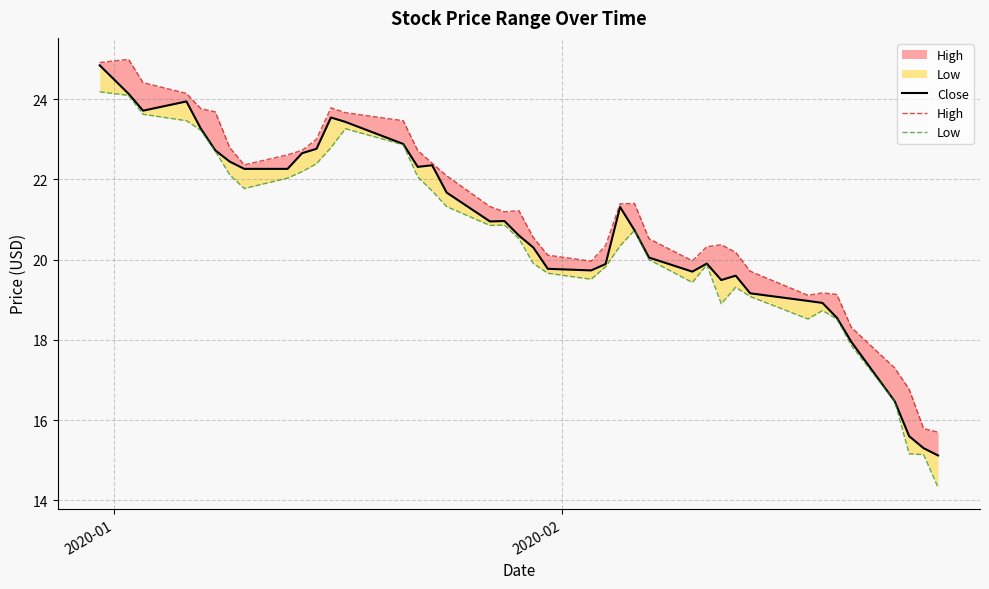

Reading right to left, transcribe all the data shown in this chart.

Close: 15.1	15.3	15.6	16.5	18.0	18.5	18.9	19.0	19.2	19.6	19.5	19.9	19.7	20.0	20.7	21.3	19.9	19.7	19.8	20.3	20.6	21.0	21.0	21.7	22.4	22.3	22.9	23.4	23.5	22.8	22.6	22.3	22.3	22.4	22.7	23.3	23.9	23.7	24.1	24.8
High: 15.7	15.8	16.8	17.3	18.3	19.1	19.2	19.1	19.7	20.2	20.4	20.3	20.0	20.5	21.4	21.4	20.4	20.0	20.1	20.5	21.2	21.2	21.3	22.1	22.4	22.7	23.5	23.7	23.8	23.0	22.7	22.6	22.4	22.8	23.7	23.8	24.1	24.4	25.0	24.9
Low: 14.3	15.1	15.2	16.5	17.9	18.5	18.7	18.5	19.1	19.3	18.9	19.9	19.4	20.0	20.7	20.3	19.8	19.5	19.7	19.9	20.5	20.9	20.9	21.3	21.7	22.1	22.9	23.3	22.8	22.4	22.2	22.0	21.8	22.1	22.7	23.2	23.5	23.6	24.1	24.2